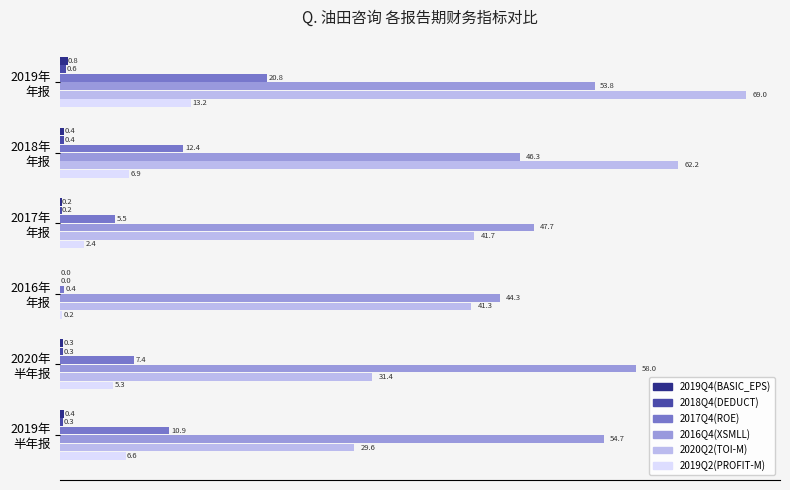

Which series has the largest total across all categories?

2016Q4(XSMLL)